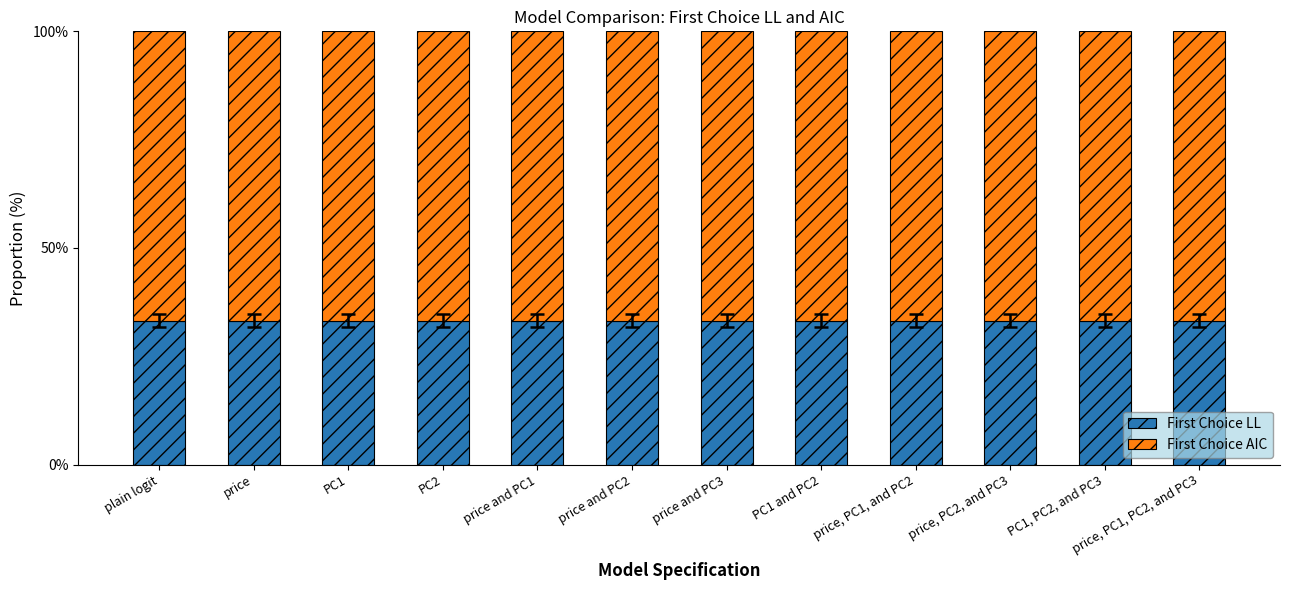

Does the chart contain stacked bars?

Yes